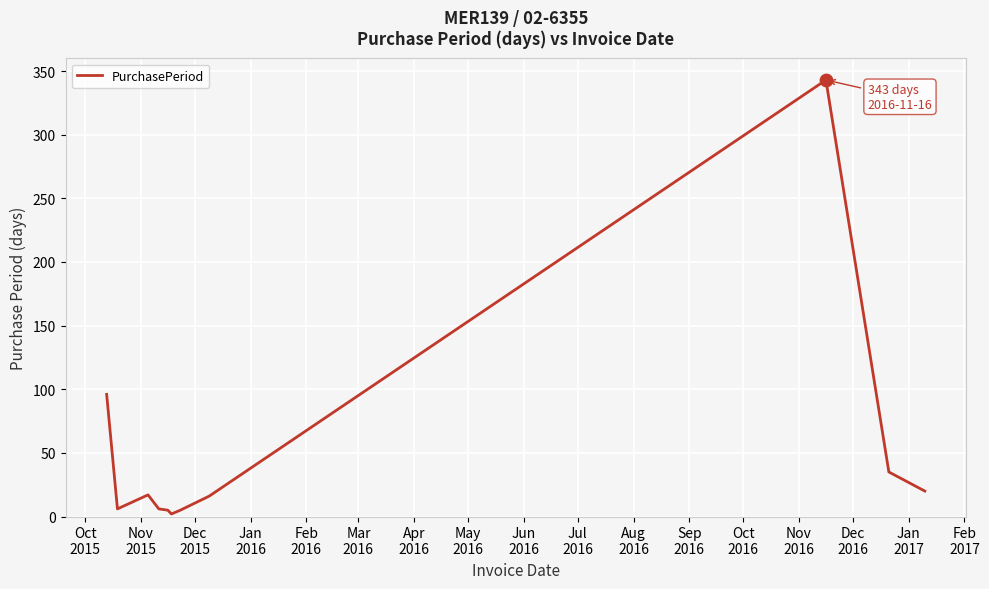

What is the difference between the maximum and minimum values?

341